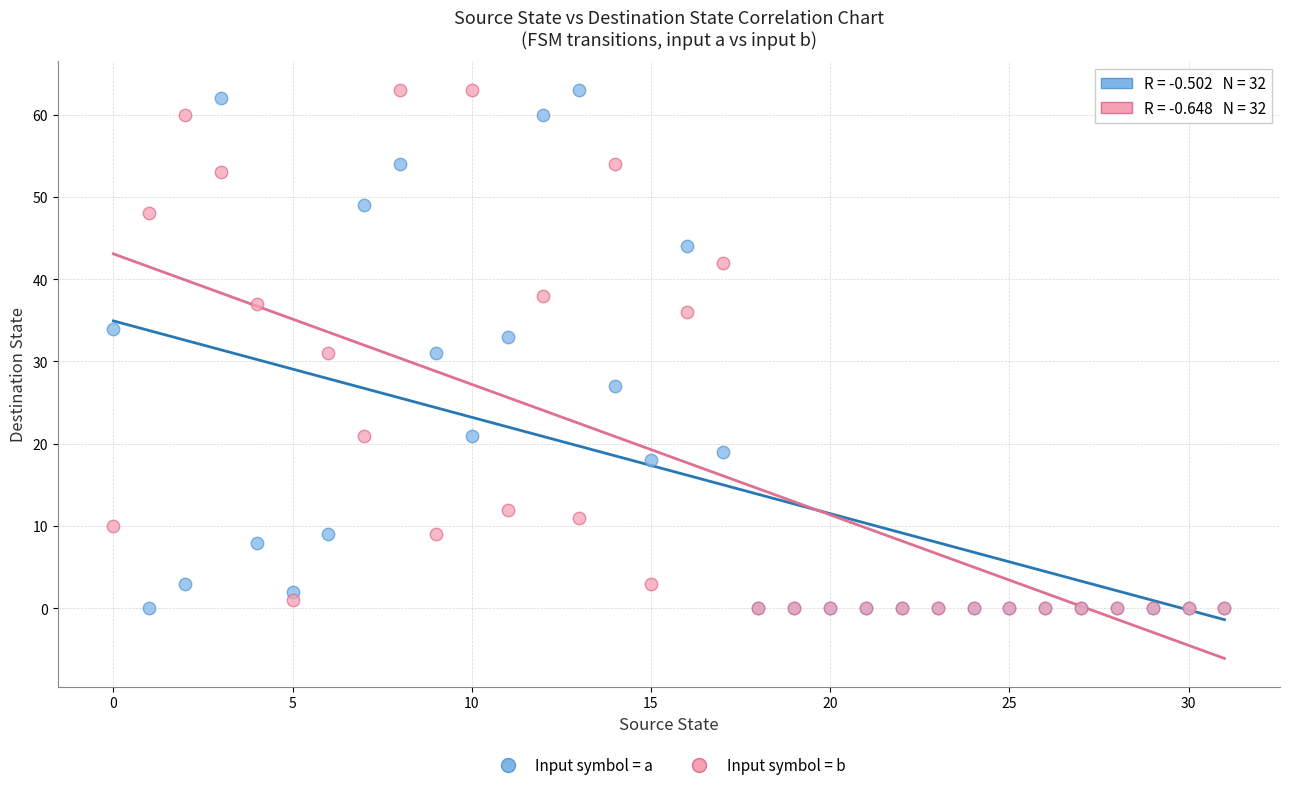

What are all the series names shown in the legend?

Input symbol = a, Input symbol = b